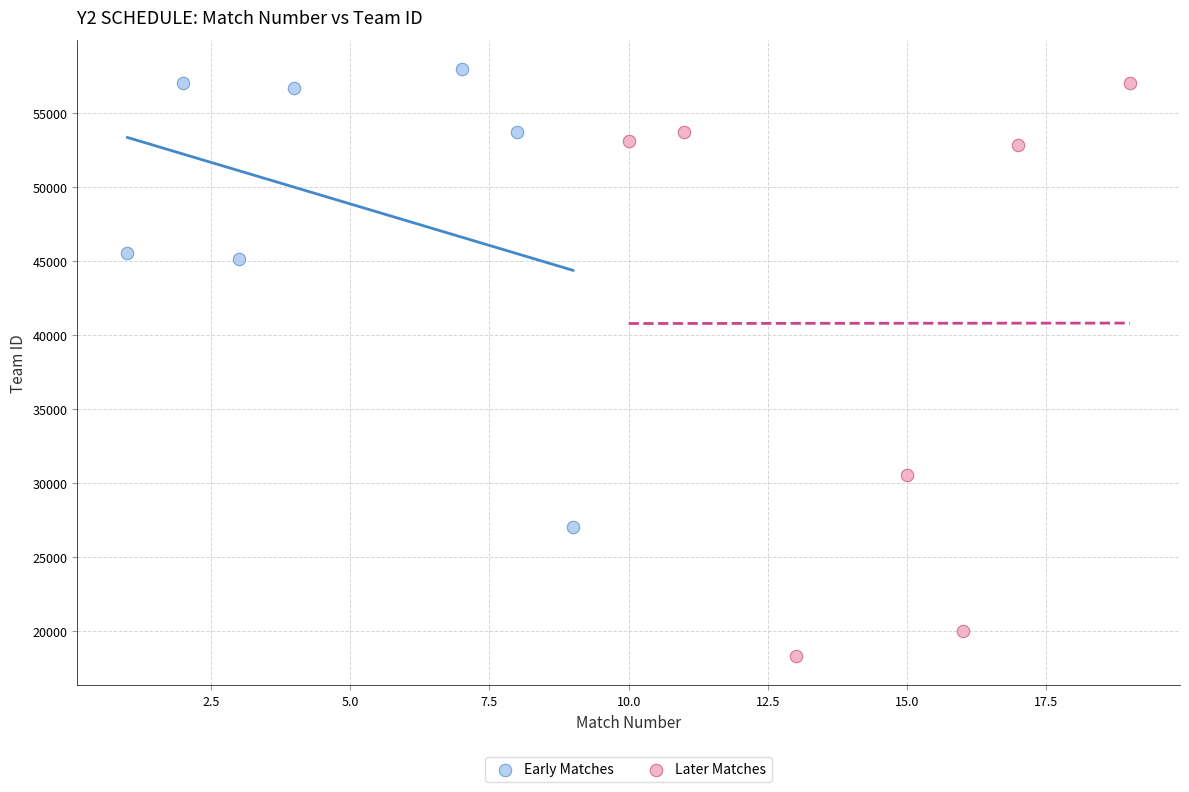

Which series contains the lowest Y value?

Later Matches